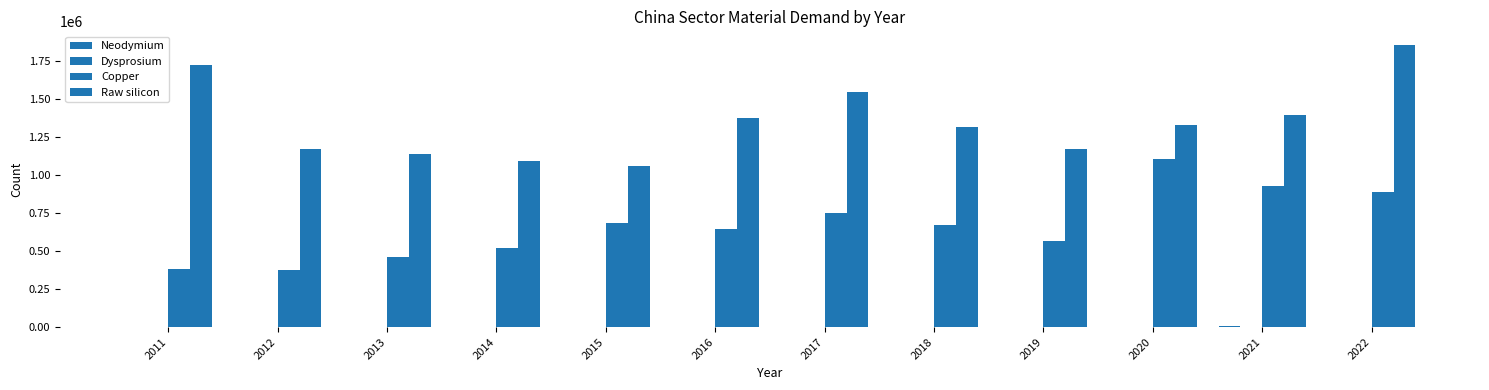

How many distinct data groups are displayed?

4